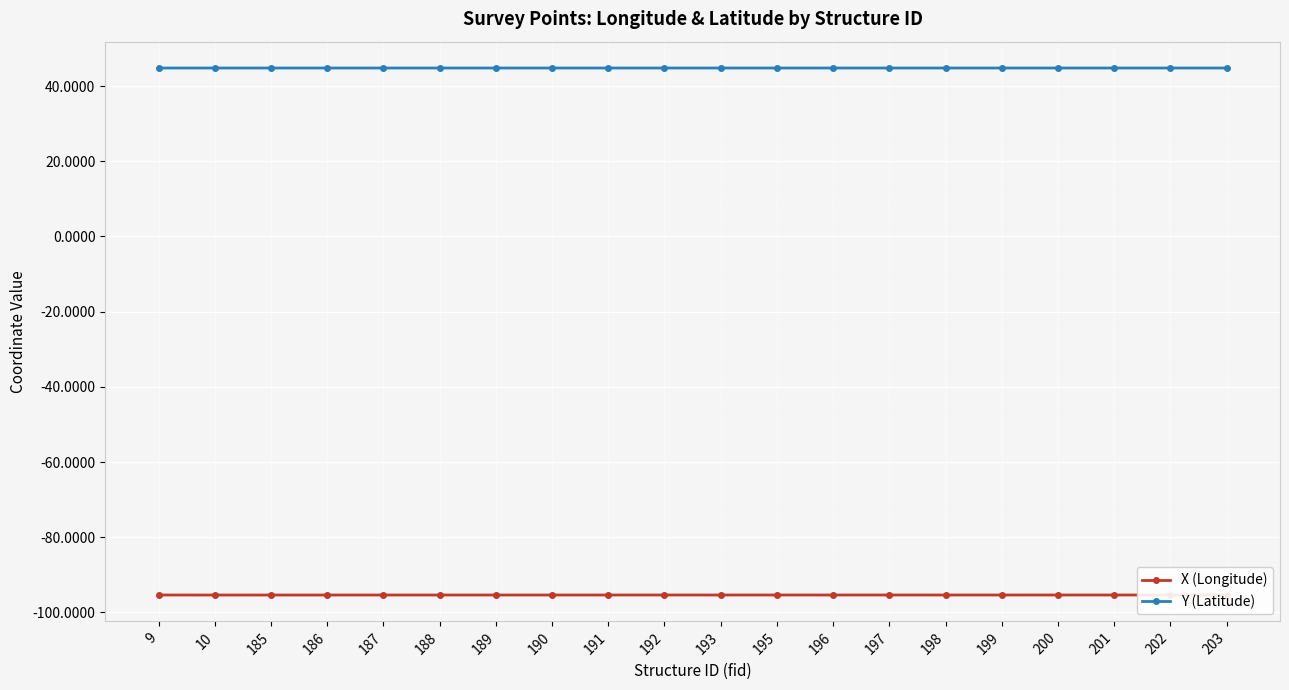

What are all the series names shown in the legend?

X (Longitude), Y (Latitude)